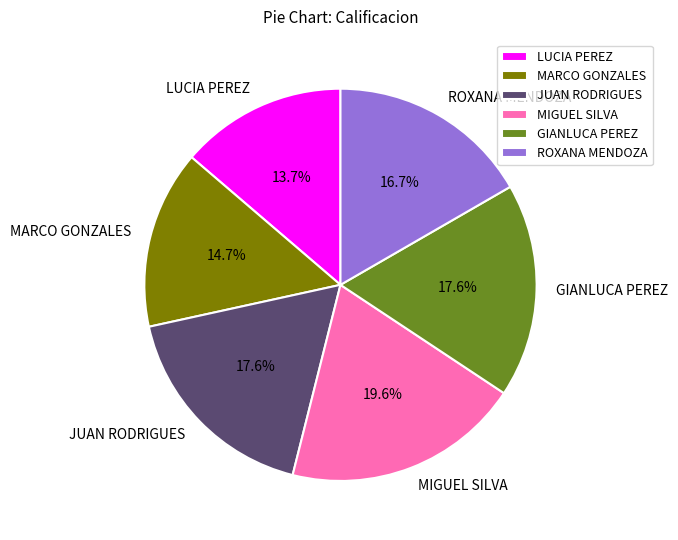

Which category has the smallest portion of the pie?

LUCIA PEREZ